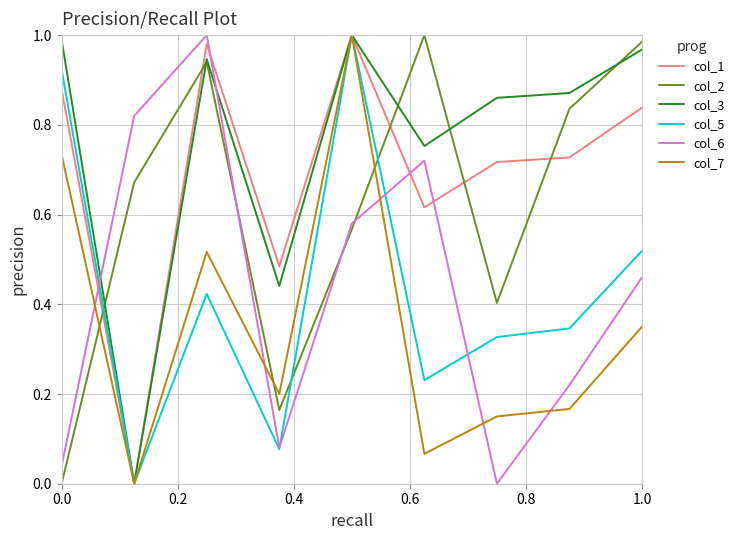

What are all the series names shown in the legend?

col_1, col_2, col_3, col_5, col_6, col_7